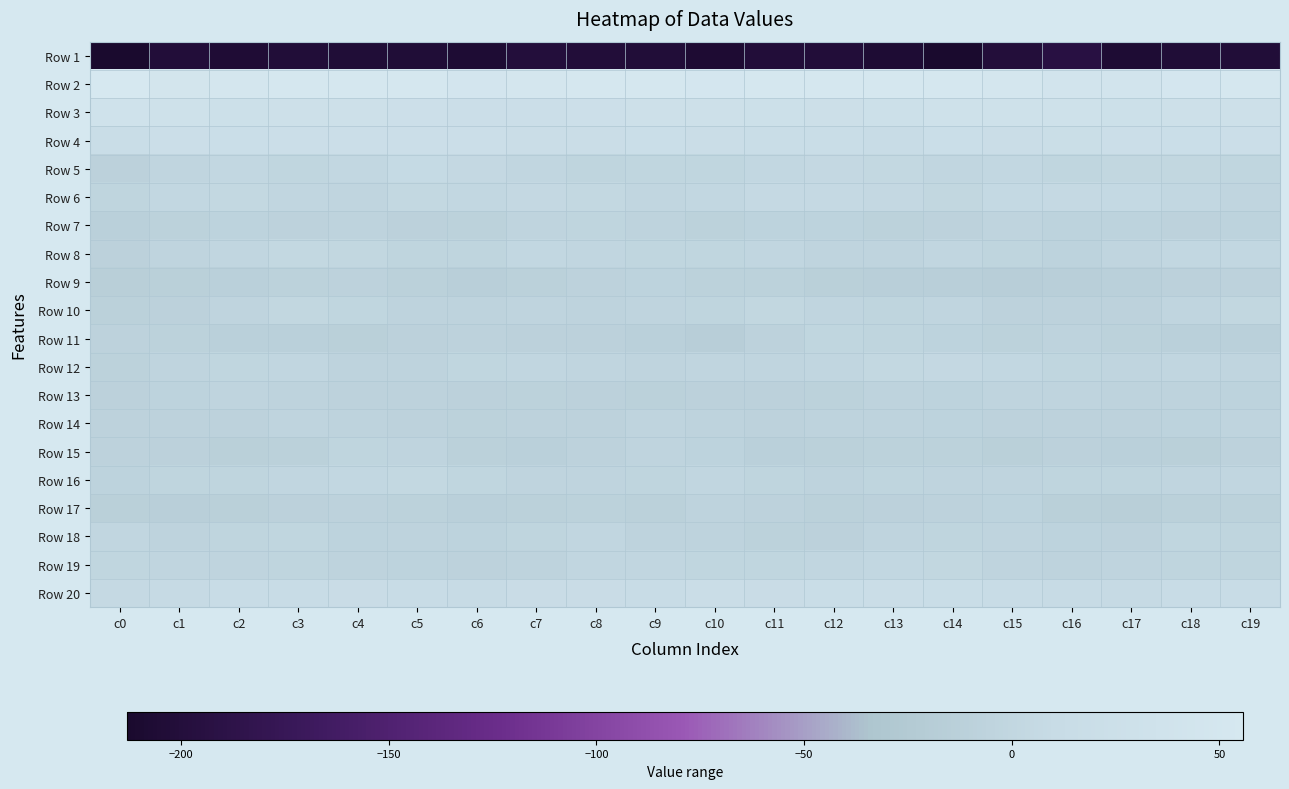

What is the total value across all series at c0?

-225.1